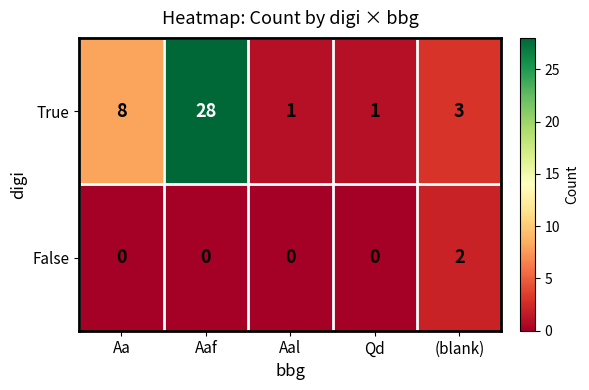

Count the number of data series in this chart.

2